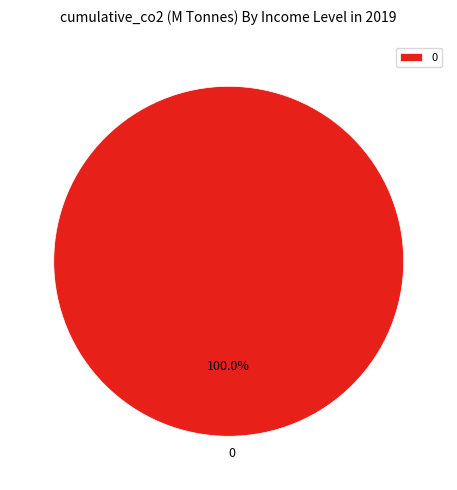

Rank the categories by value from highest to lowest.

0